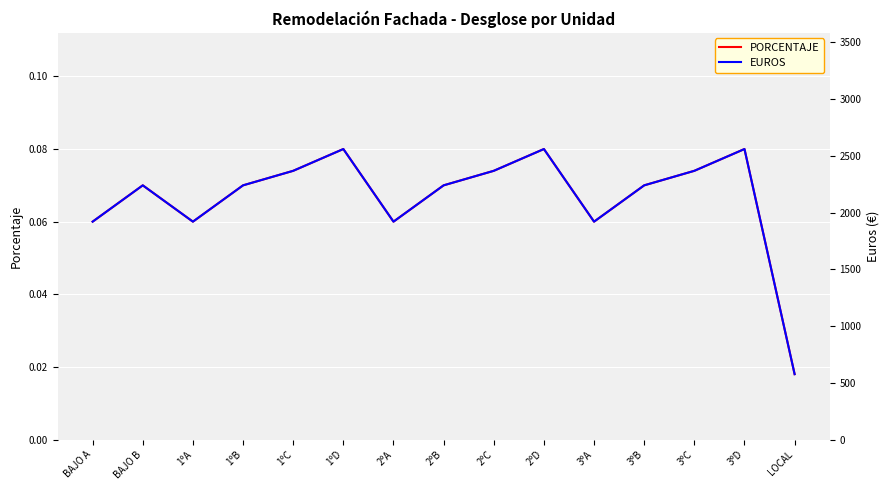

The PORCENTAJE series shows 0.0 at 3ºC. True or false?

False